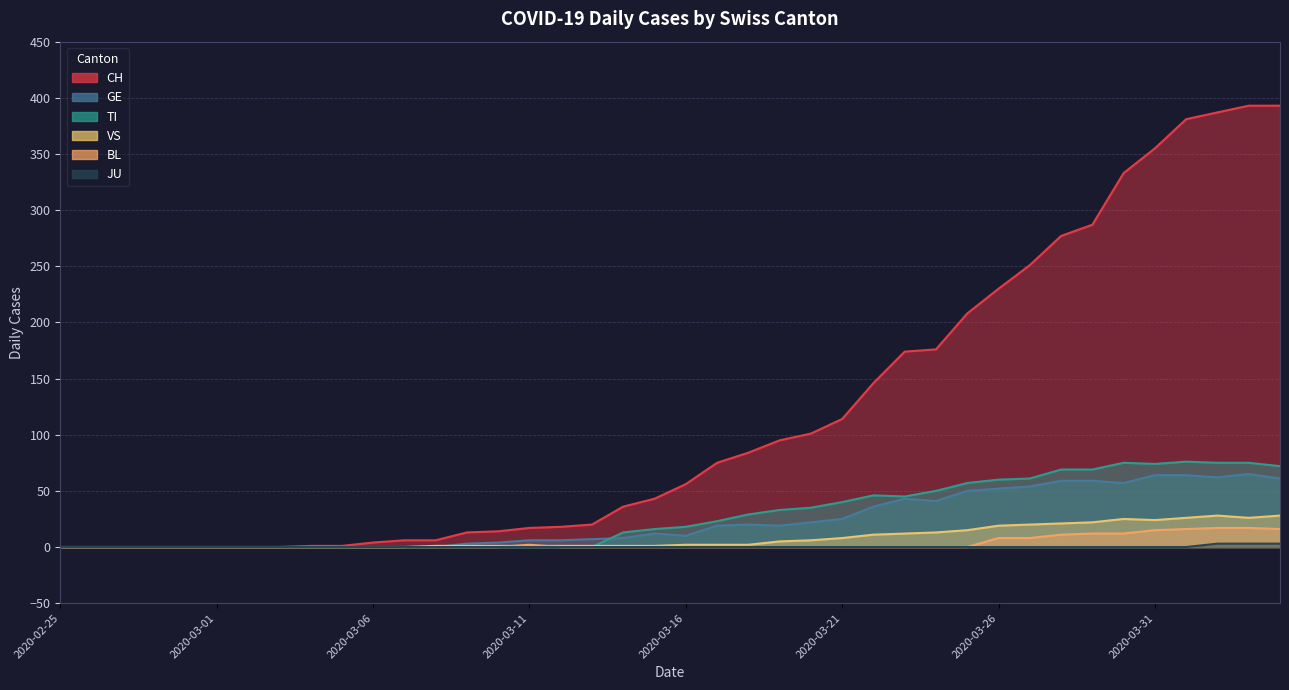

Between 2020-02-26 and 2020-03-27, which series saw the biggest shift?

CH